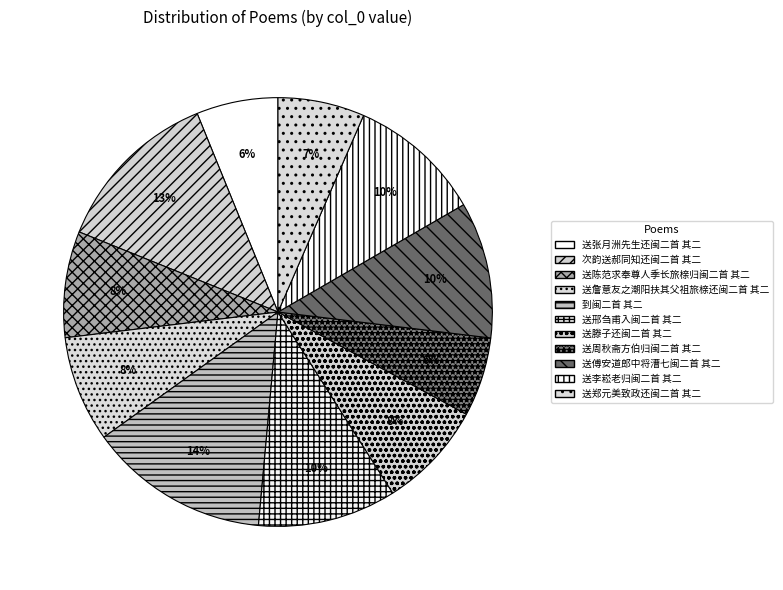

How many slices are in this pie chart?

11